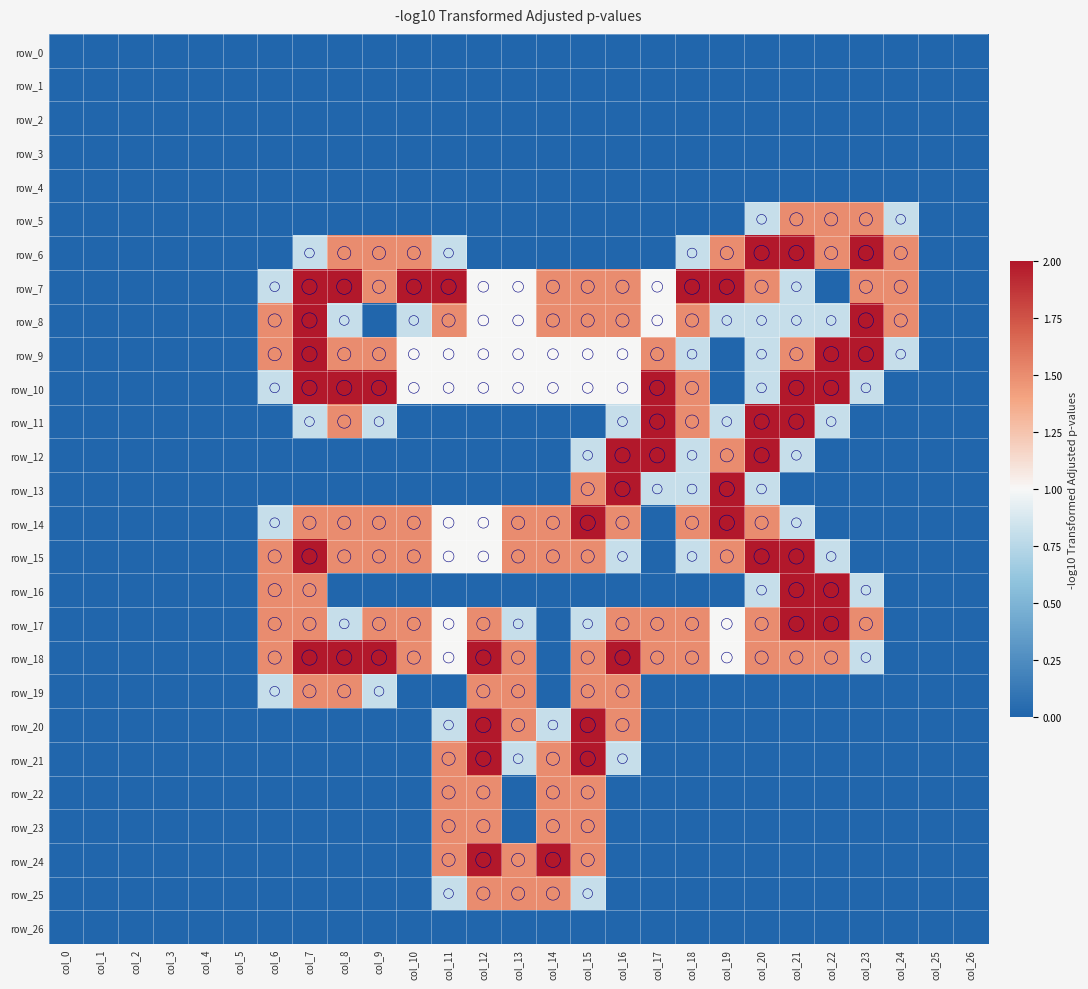

What is the sum of all row_21 values?

8.6